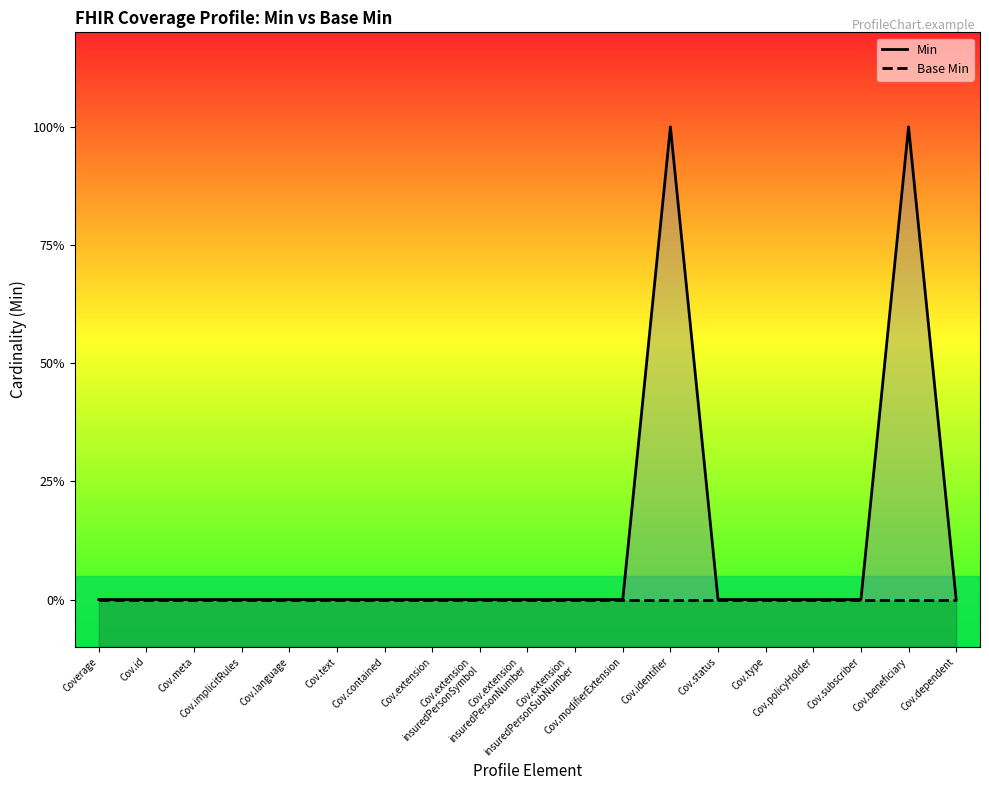

The value of Min at Cov.modifierExtension is 0. True or false?

True